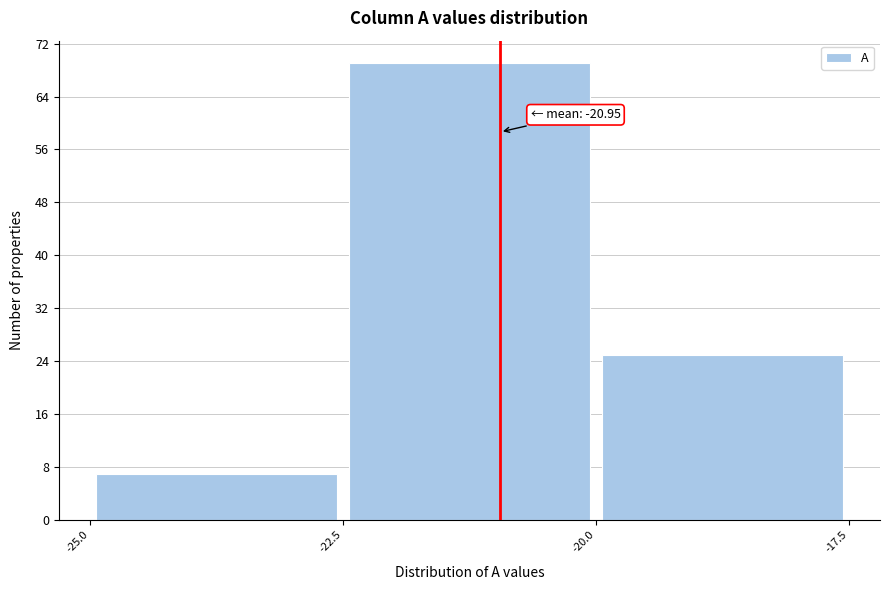

Over which range of the x-axis is the bar tallest?

-22.5 to -20.0